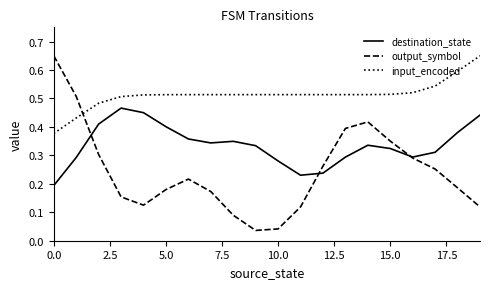

True or false: destination_state and input_encoded intersect in this chart.

False